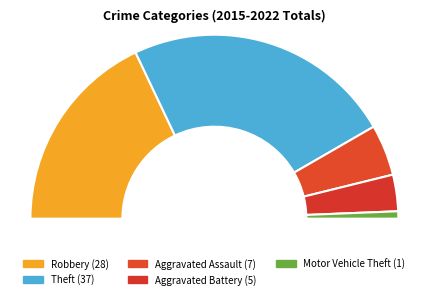

What is the largest slice in the pie chart?

Theft